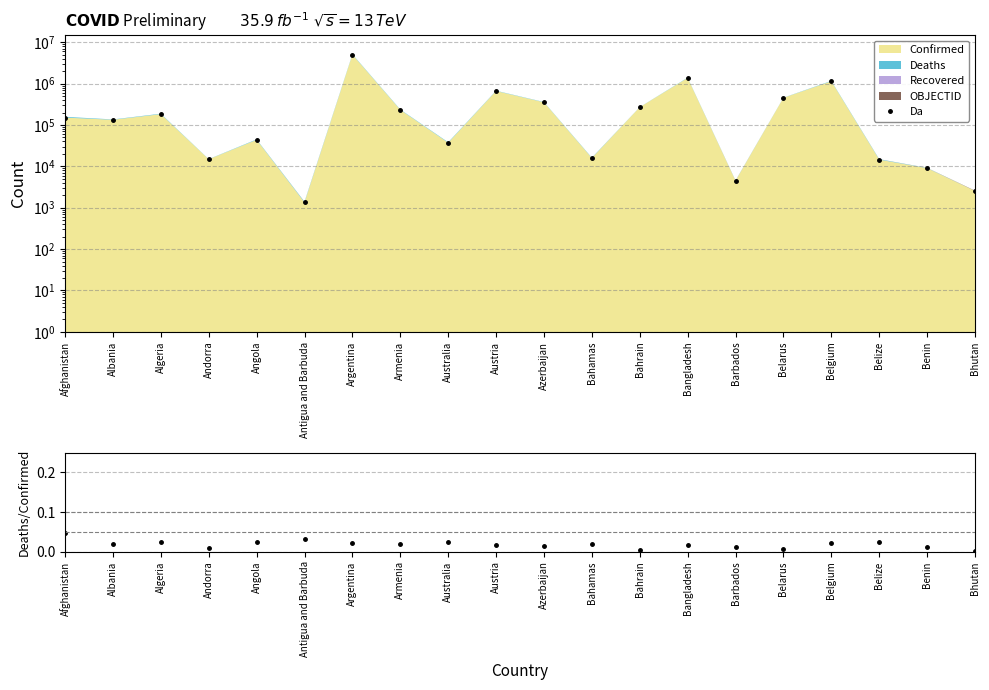

True or false: Deaths/Confirmed has more than 1 interior local peaks.

True